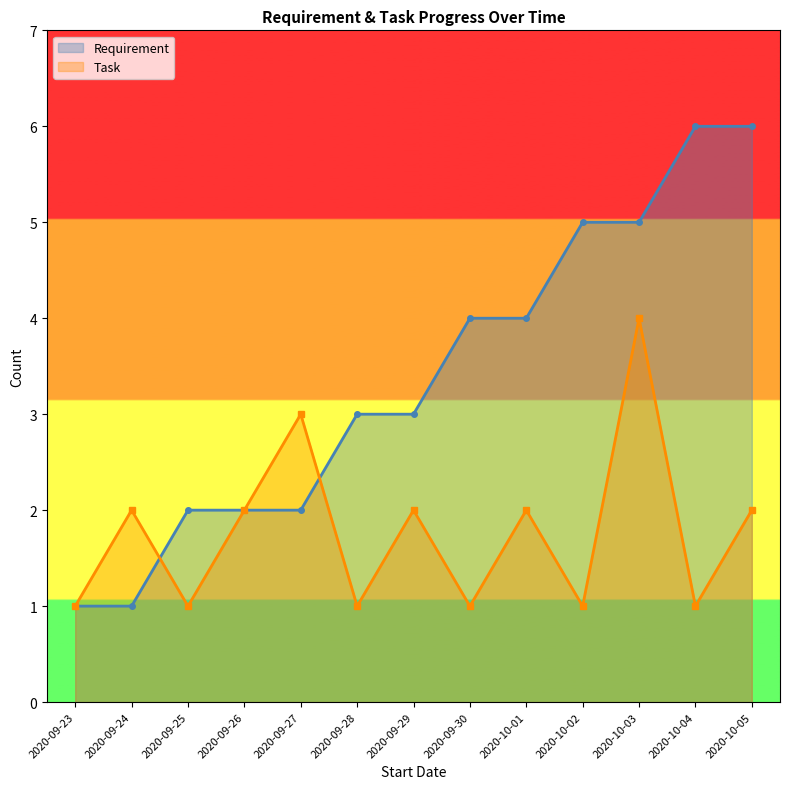

At which category does the chart reach its minimum across all series?

2020-09-23